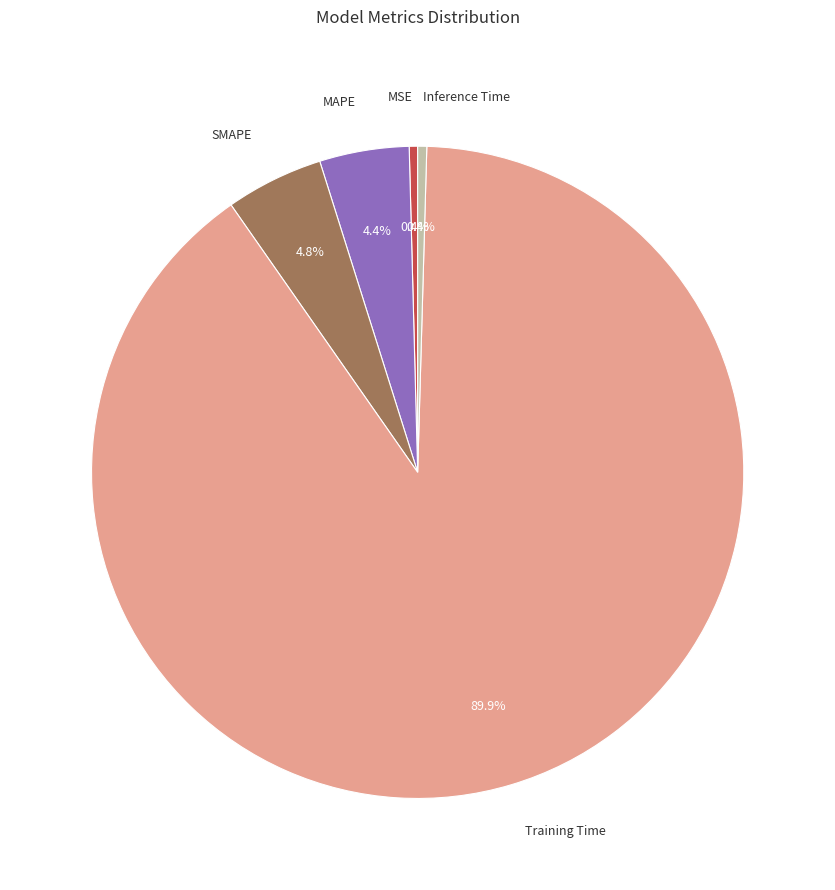

Is there a majority slice in this chart?

Yes